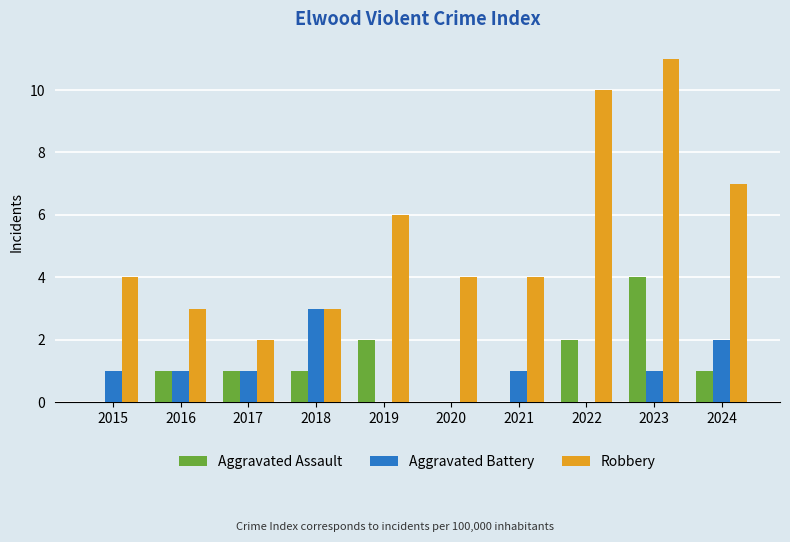

What is the total value across all series at 2023?

16